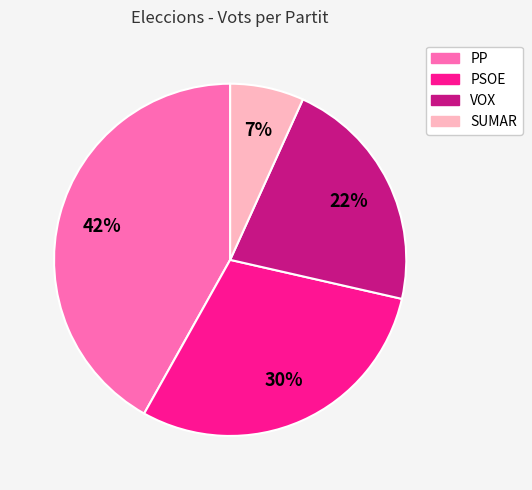

Does PP account for over 50% of the chart?

No